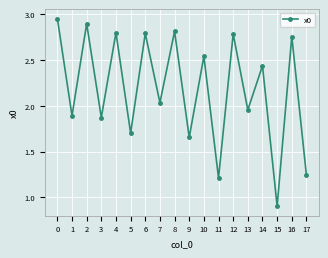

What is the average value?

2.2